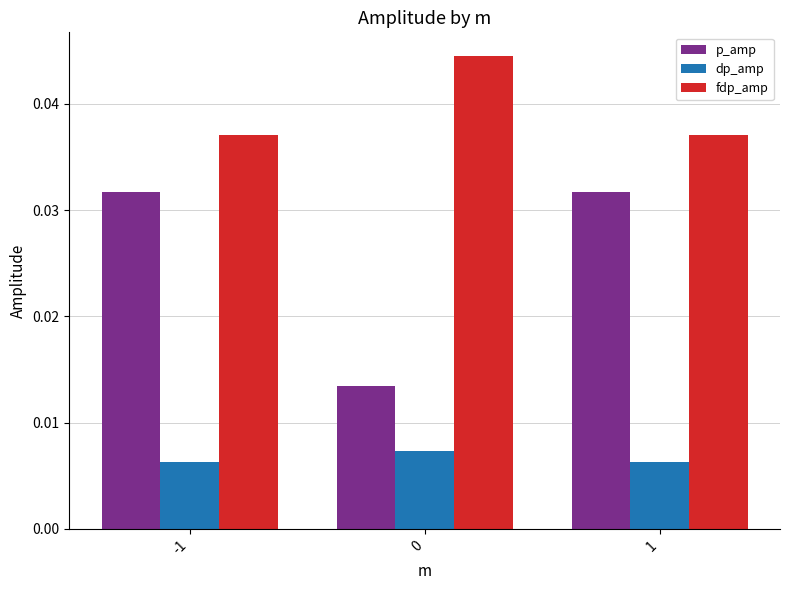

How many series are shown in this chart?

3